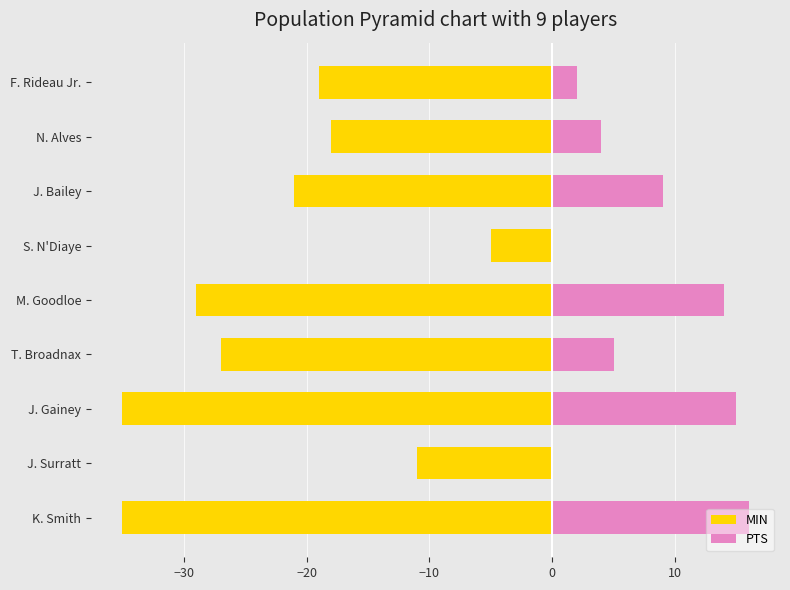

What is the sum of all MIN values?

-200